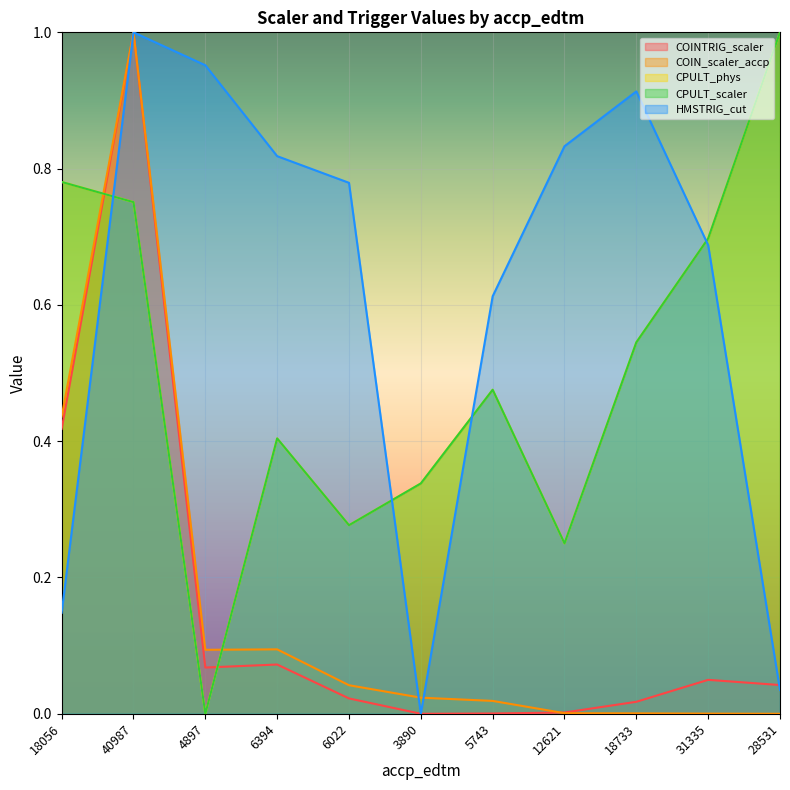

Does the chart display data point markers on the line(s)?

No